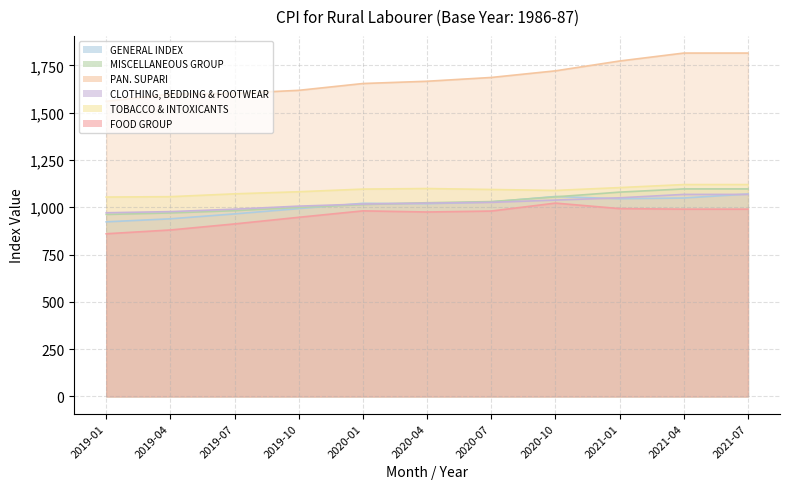

What is the difference between the highest and lowest values at 2019-07?

690